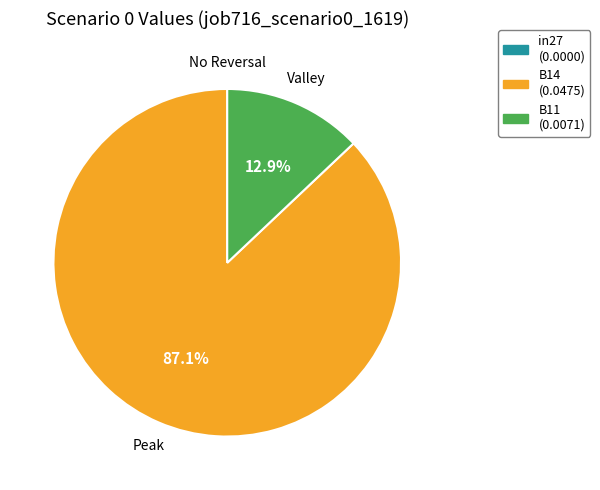

Is there any slice that represents more than half of the pie?

Yes